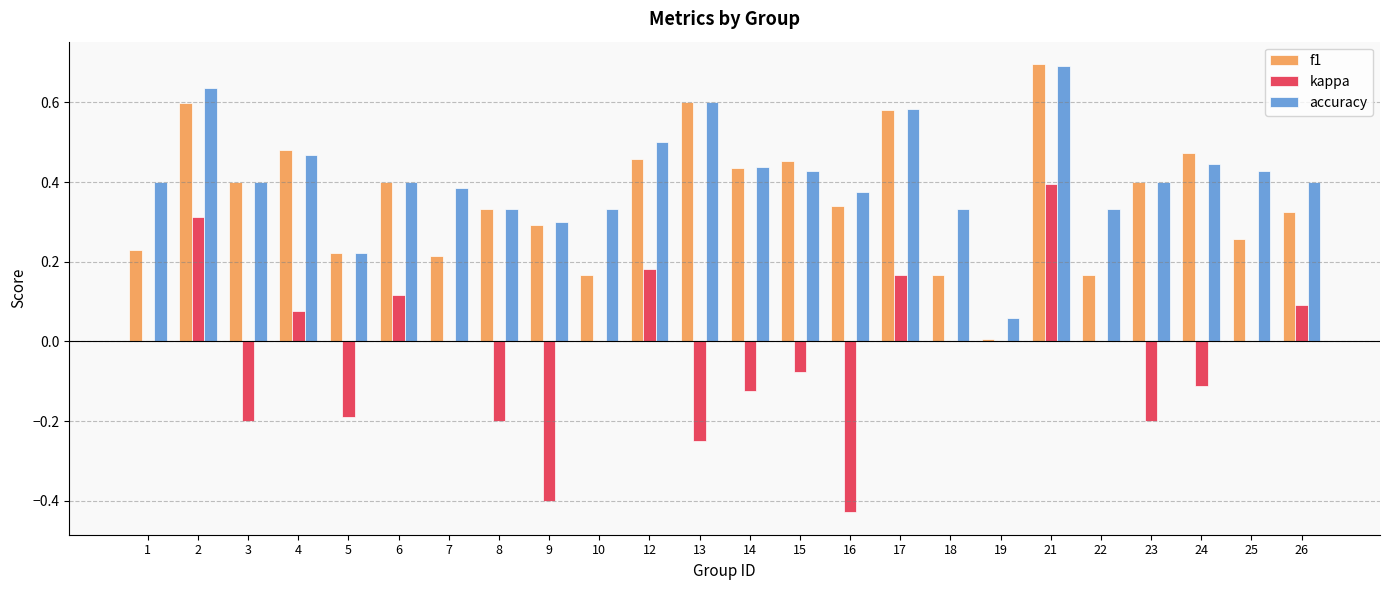

What is the sum of all f1 values?

8.7